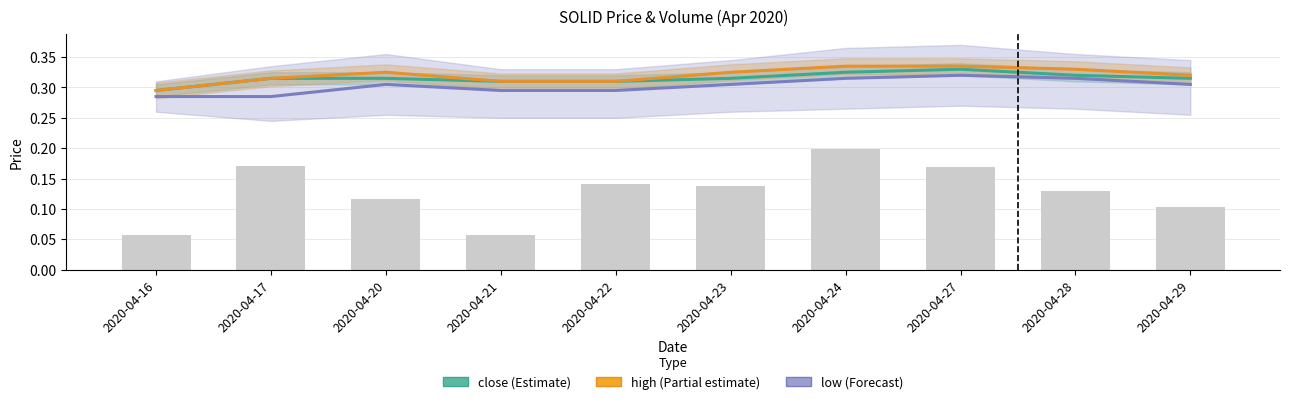

The high (Partial estimate) series shows 0.3 at 2020-04-21. True or false?

True